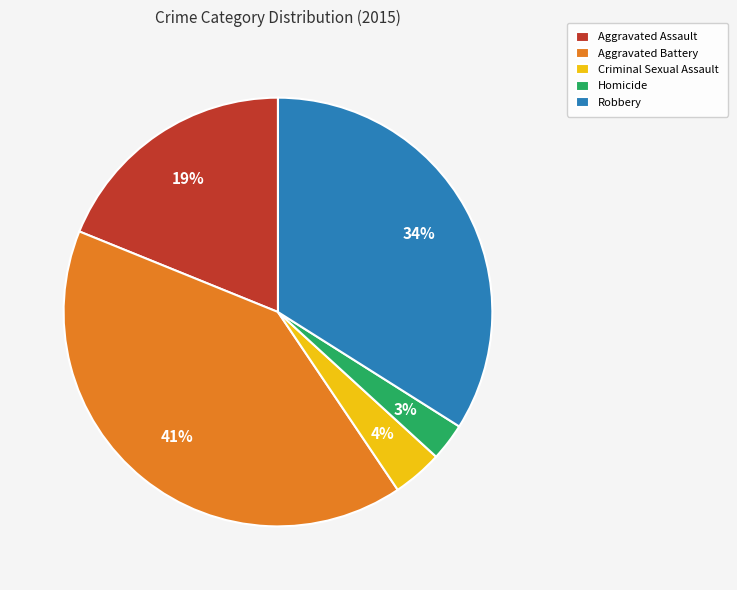

Approximately how many times larger is the value at Criminal Sexual Assault compared to Aggravated Assault?

0.2